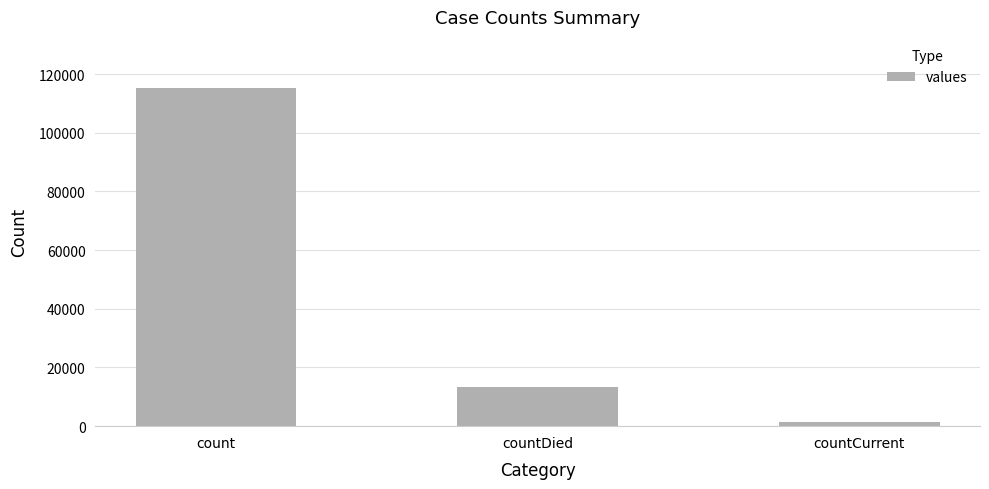

Does the chart contain stacked bars?

No